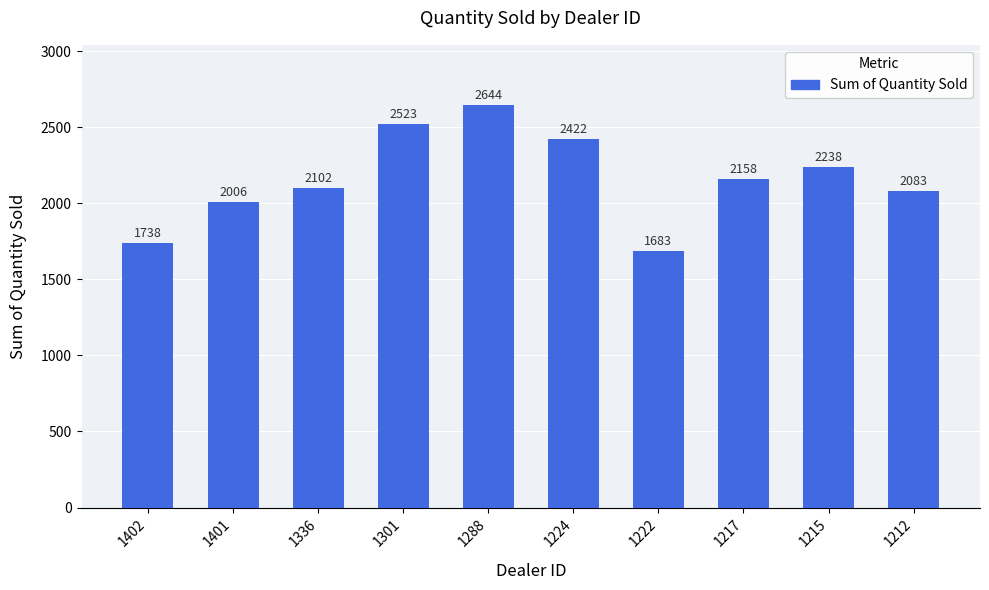

What is the minimum value shown in the chart?

1683